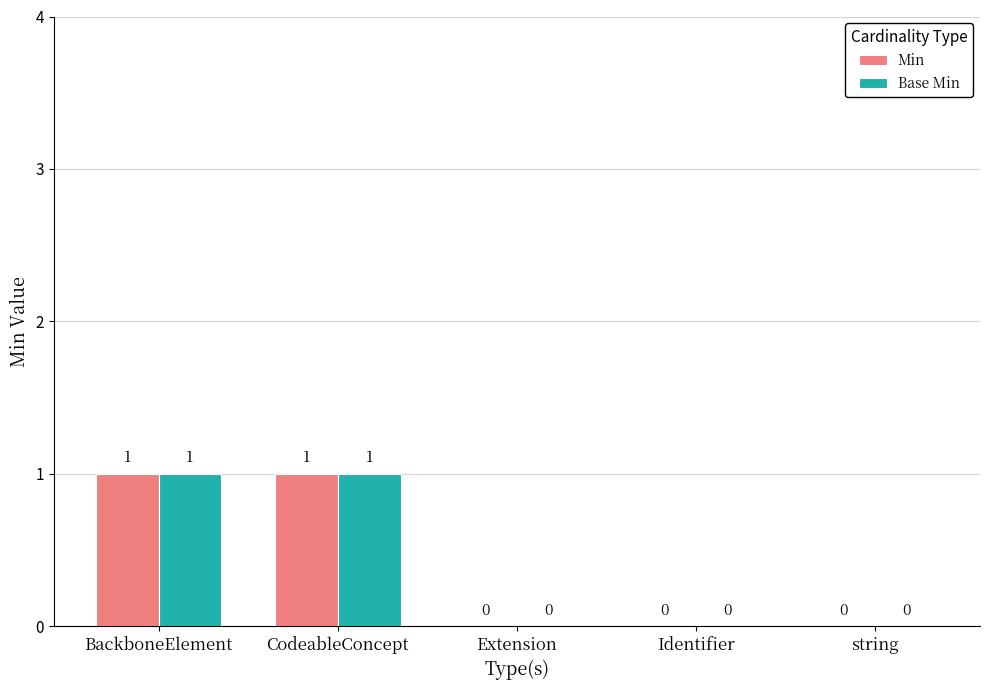

How many categories are shown in the chart?

5